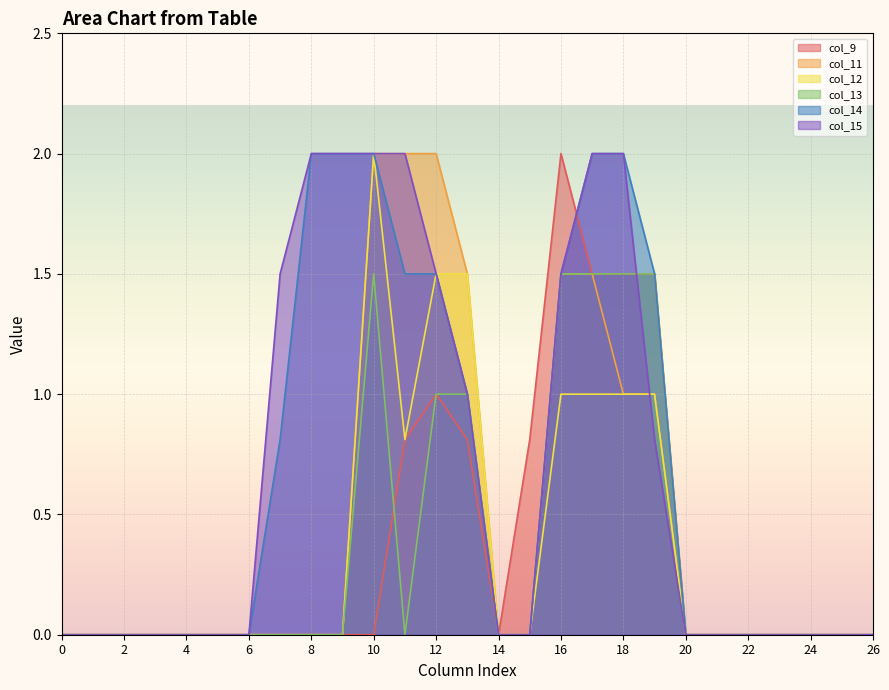

Rank the series by their maximum value, from lowest to highest.

col_13, col_9, col_11, col_12, col_14, col_15